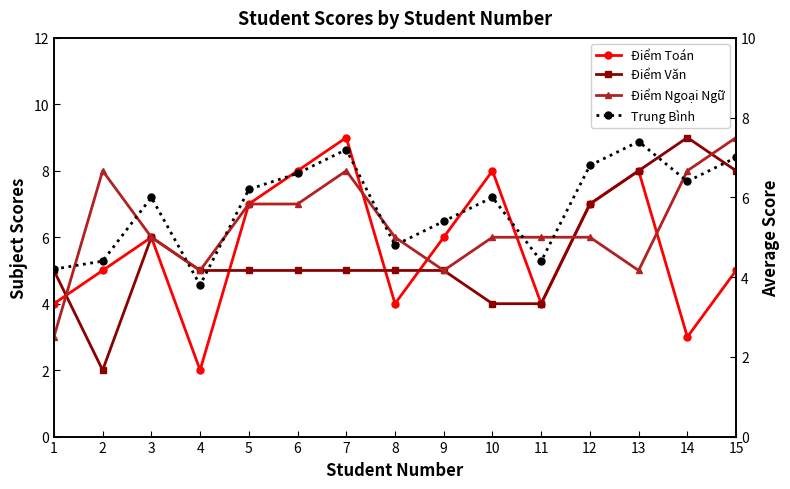

What is the value of the Điểm Văn point at the 1st from the left?

5.0